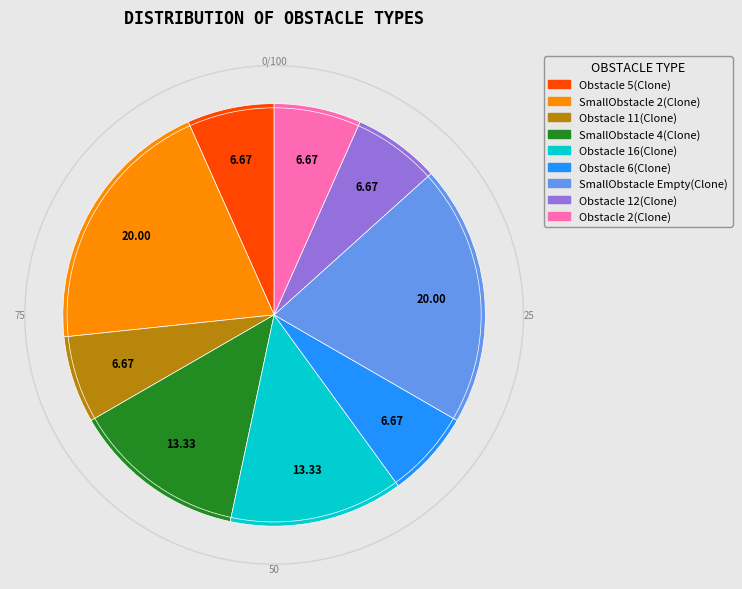

Do Obstacle 5(Clone) and Obstacle 16(Clone) together represent more than half of the pie?

No